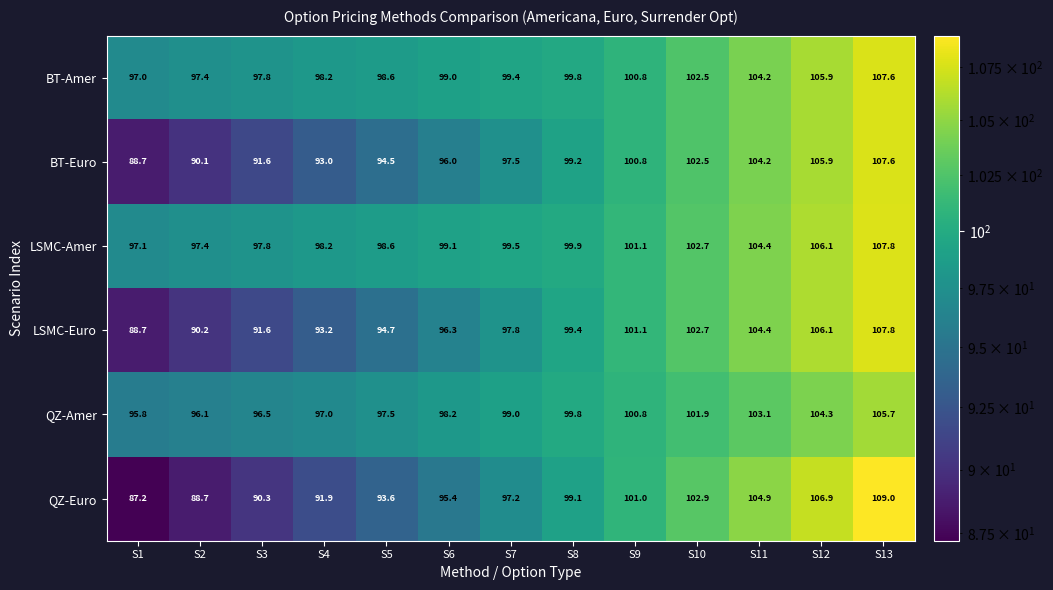

What is the sum of all LSMC-Amer values?

1309.7